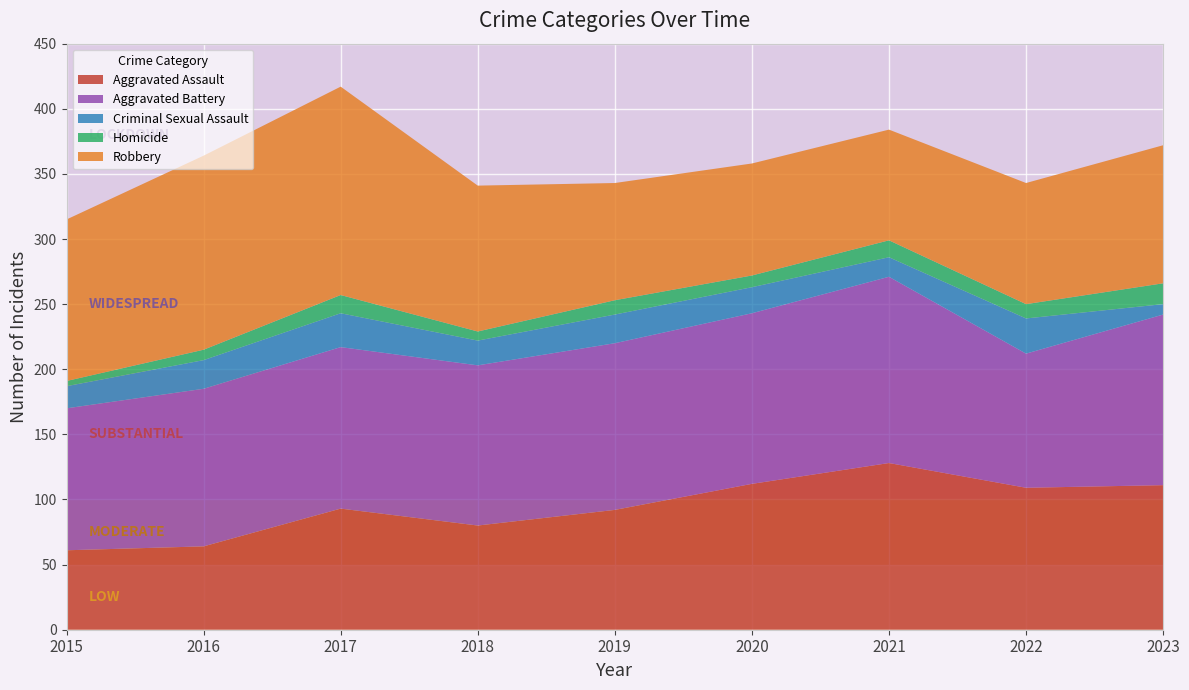

Reading left to right, list all the values displayed in this chart.

Aggravated Assault: 61	64	93	80	92	112	128	109	111
Aggravated Battery: 109	121	124	123	128	131	143	103	131
Criminal Sexual Assault: 17	22	26	19	22	20	15	27	8
Homicide: 4	8	14	7	11	9	13	11	16
Robbery: 124	149	160	112	90	86	85	93	106